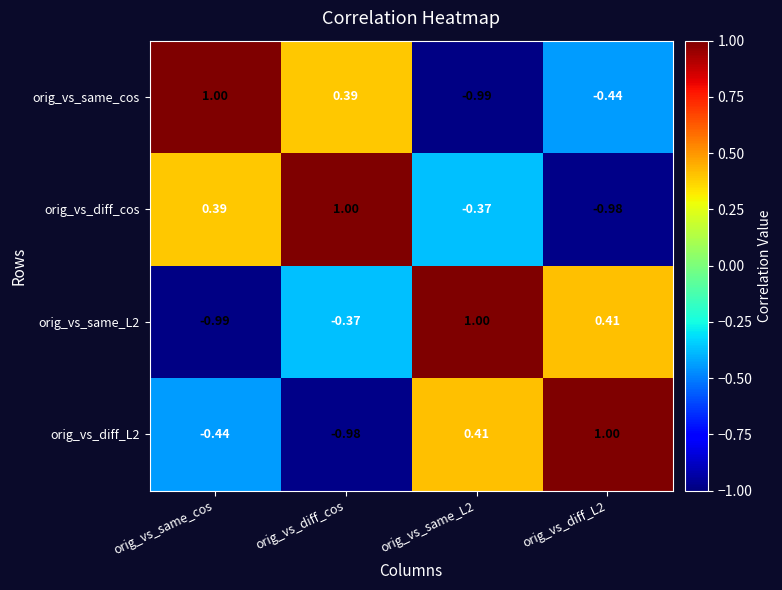

Which series changed the most between orig_vs_same_L2 and orig_vs_diff_L2?

orig_vs_diff_cos